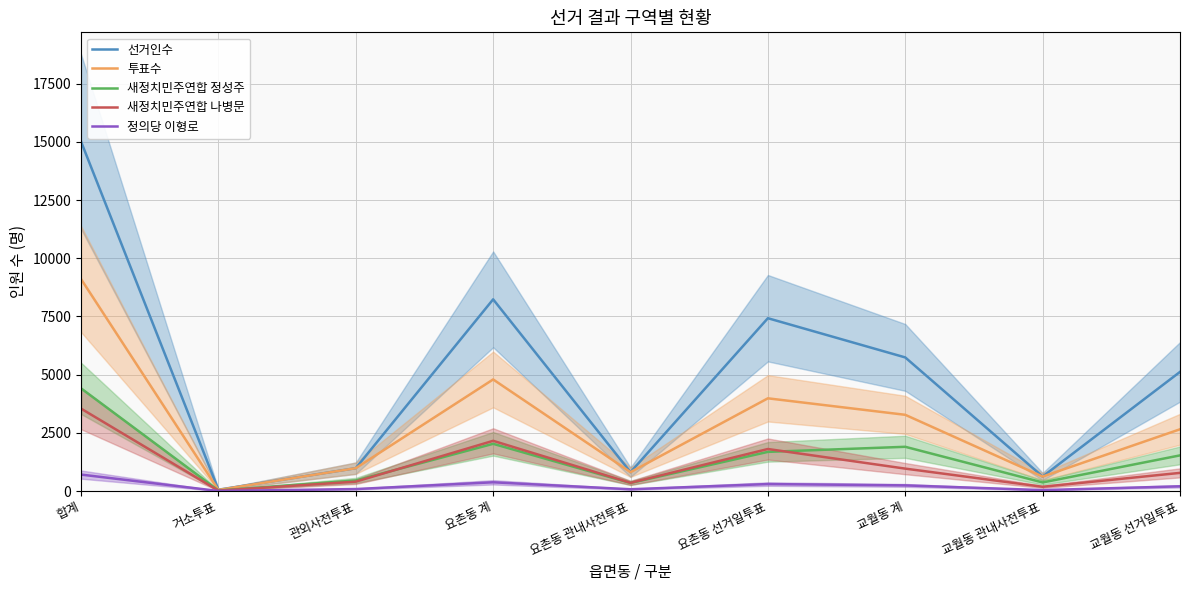

How many interior local peaks does the 정의당 이형로 series have?

2